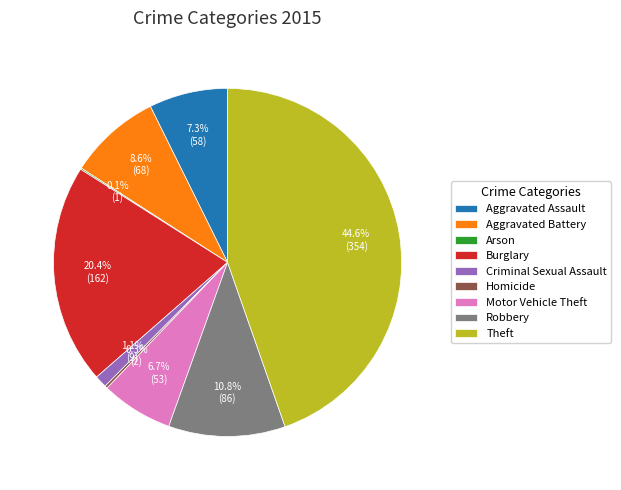

Is Aggravated Battery the majority of the pie?

No